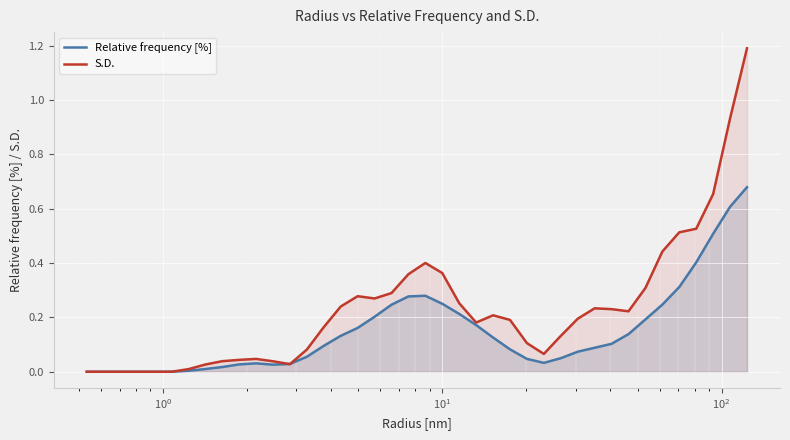

What are all the series names shown in the legend?

Relative frequency [%], S.D.